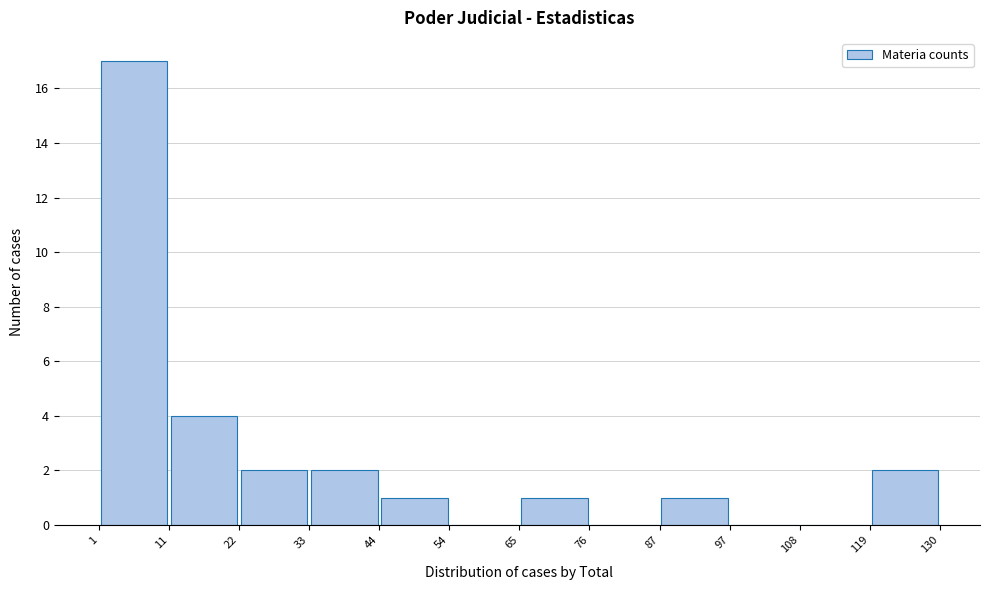

Which range on the x-axis has the tallest bar?

1 to 11